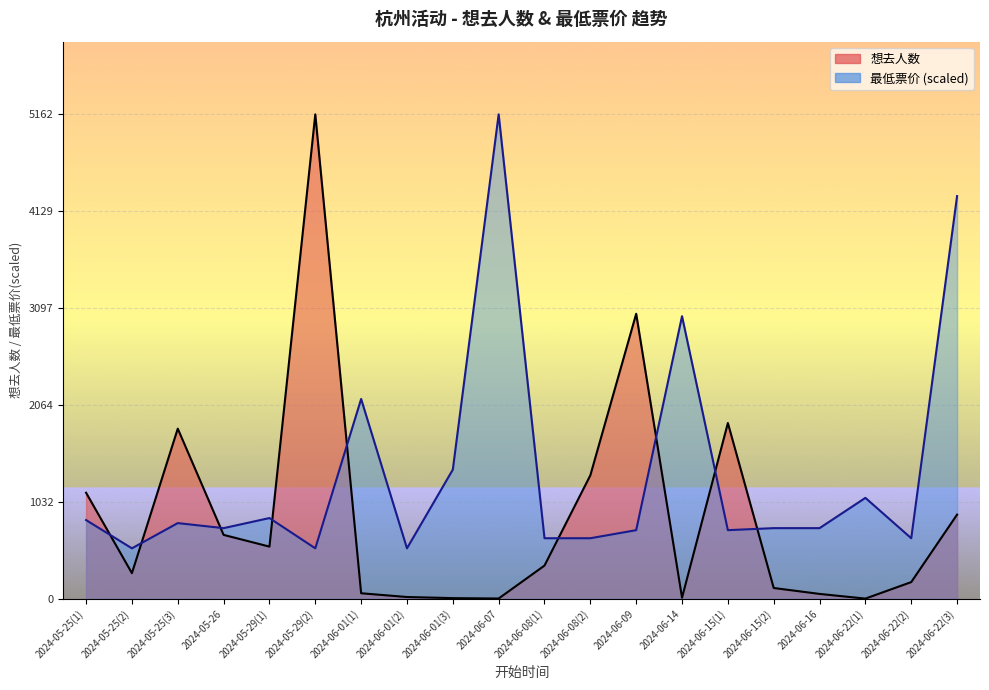

What is the difference between the second highest and second lowest values in the 想去人数 series?

3034.0